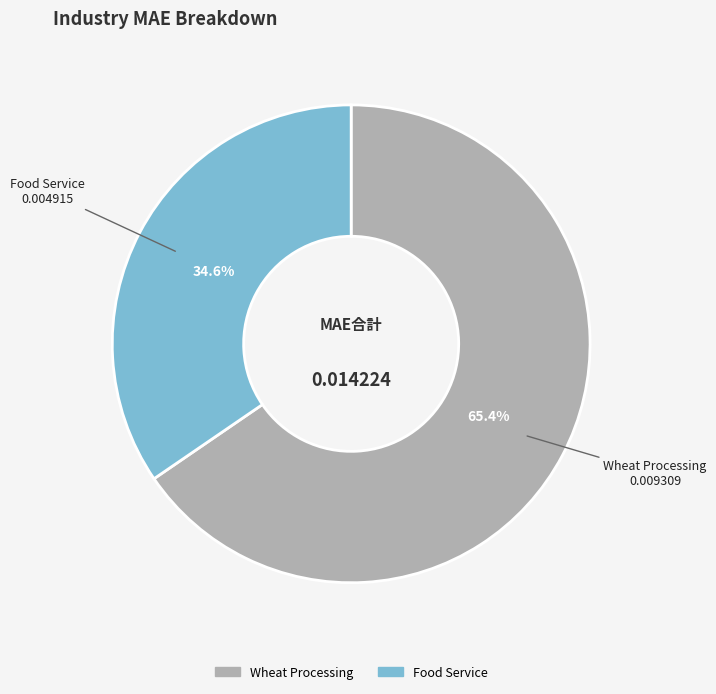

To the nearest percent, what portion does Wheat Processing represent?

65%